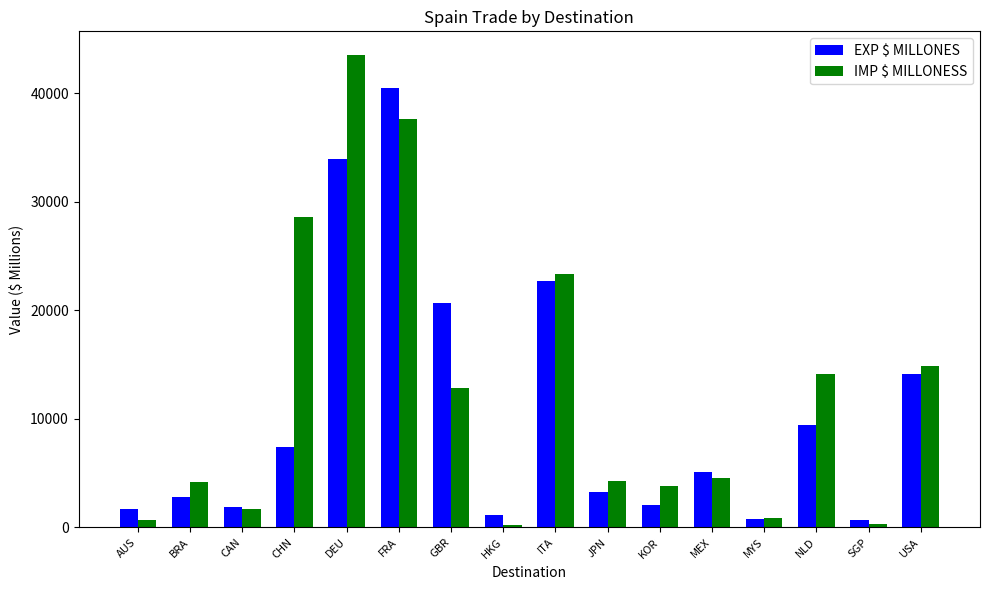

What is the label of the 3rd bar from the left?

CAN